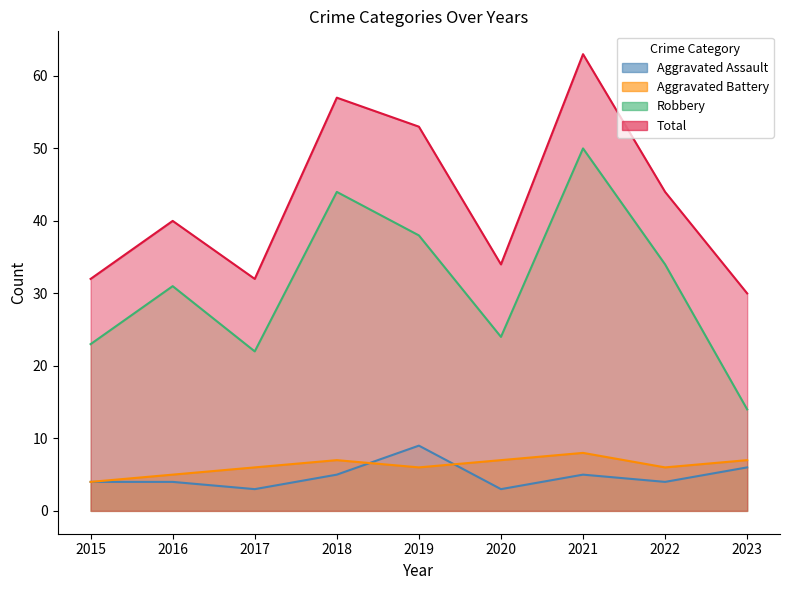

True or false: Aggravated Battery and Total cross at least once.

False